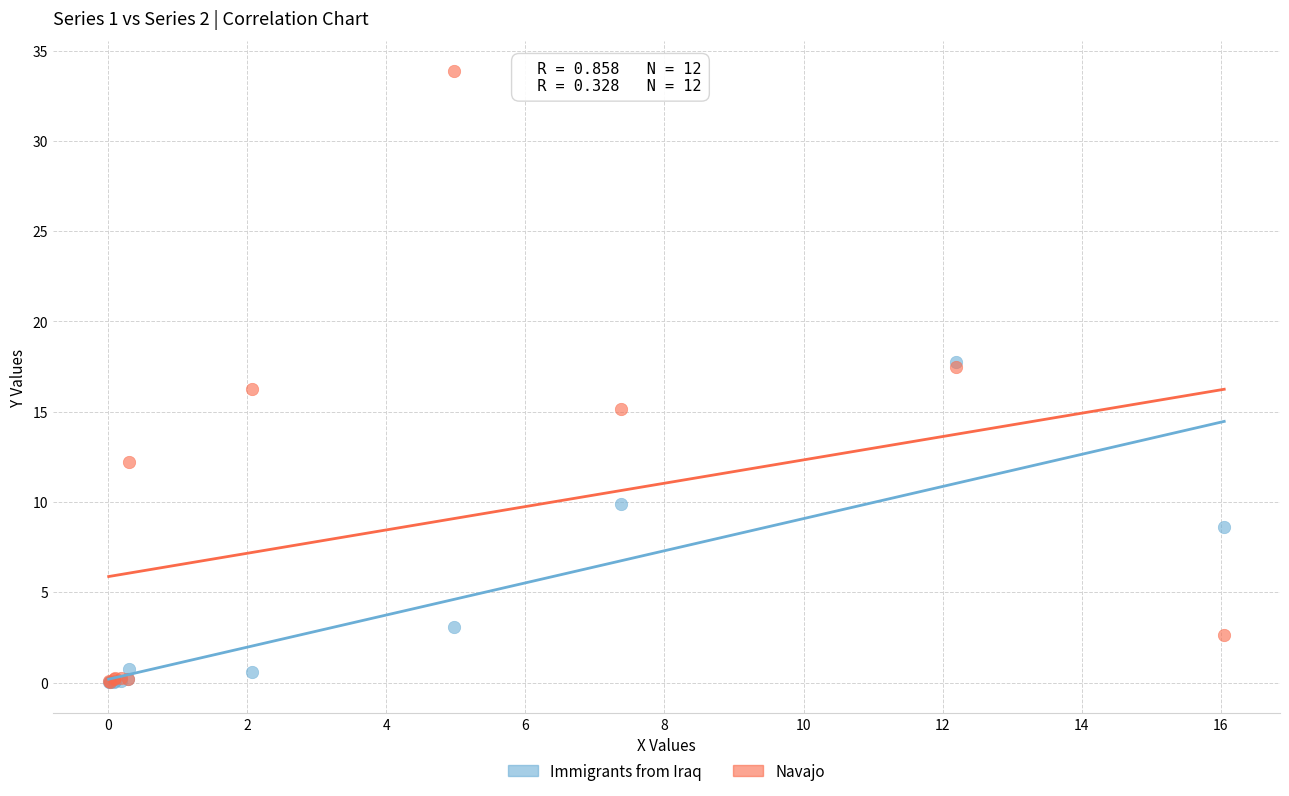

In the Immigrants from Iraq series, what Y value is closest to 8?

8.6